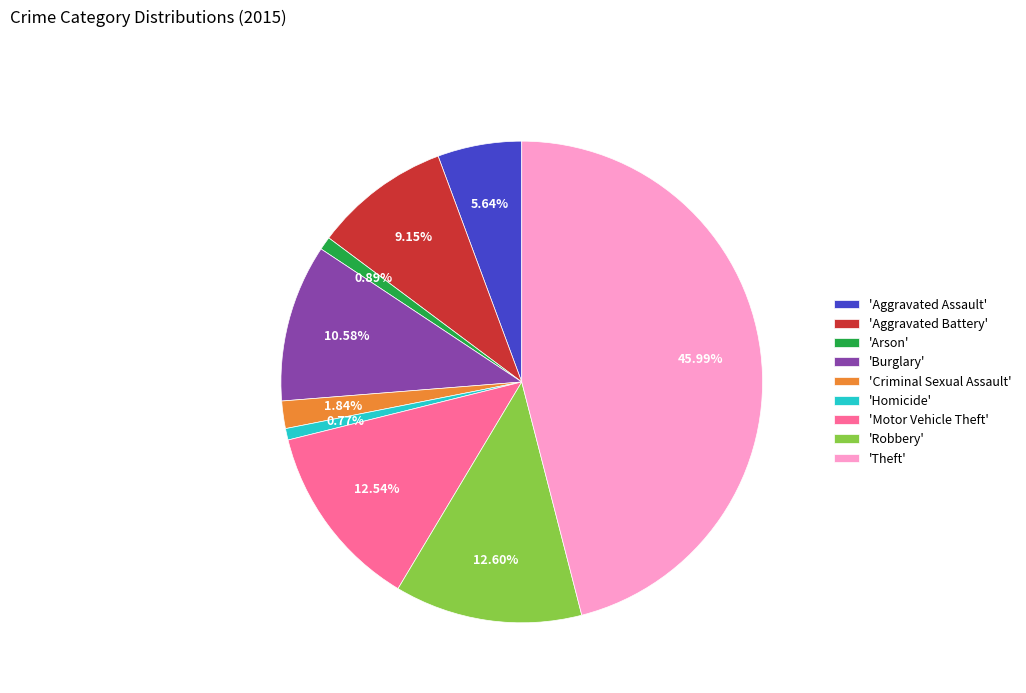

Is there any slice that represents more than half of the pie?

No